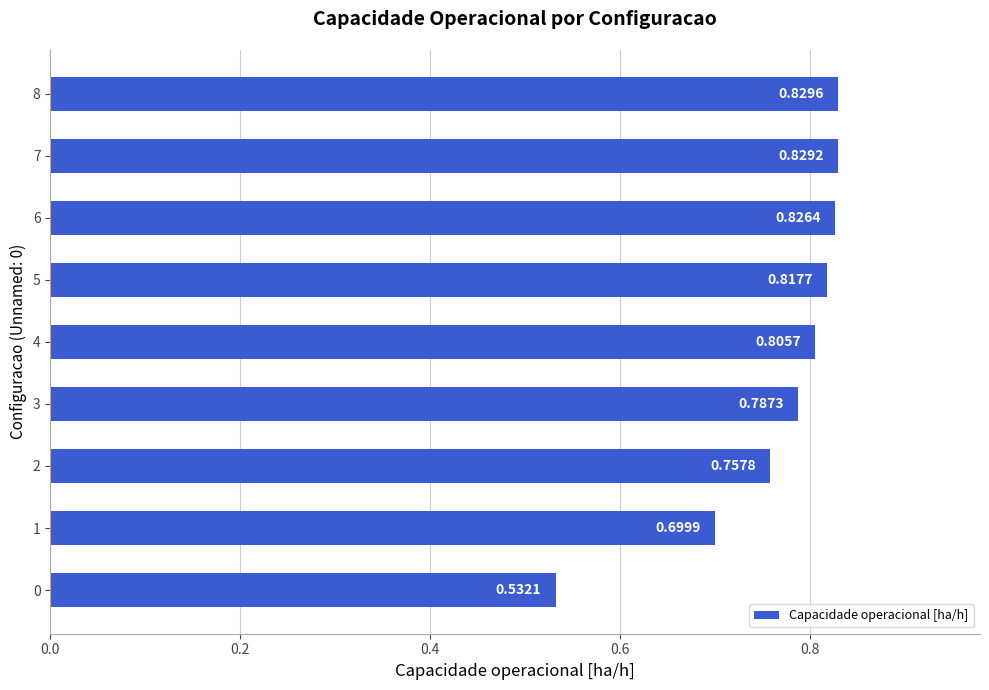

Count the number of categories in the chart.

9